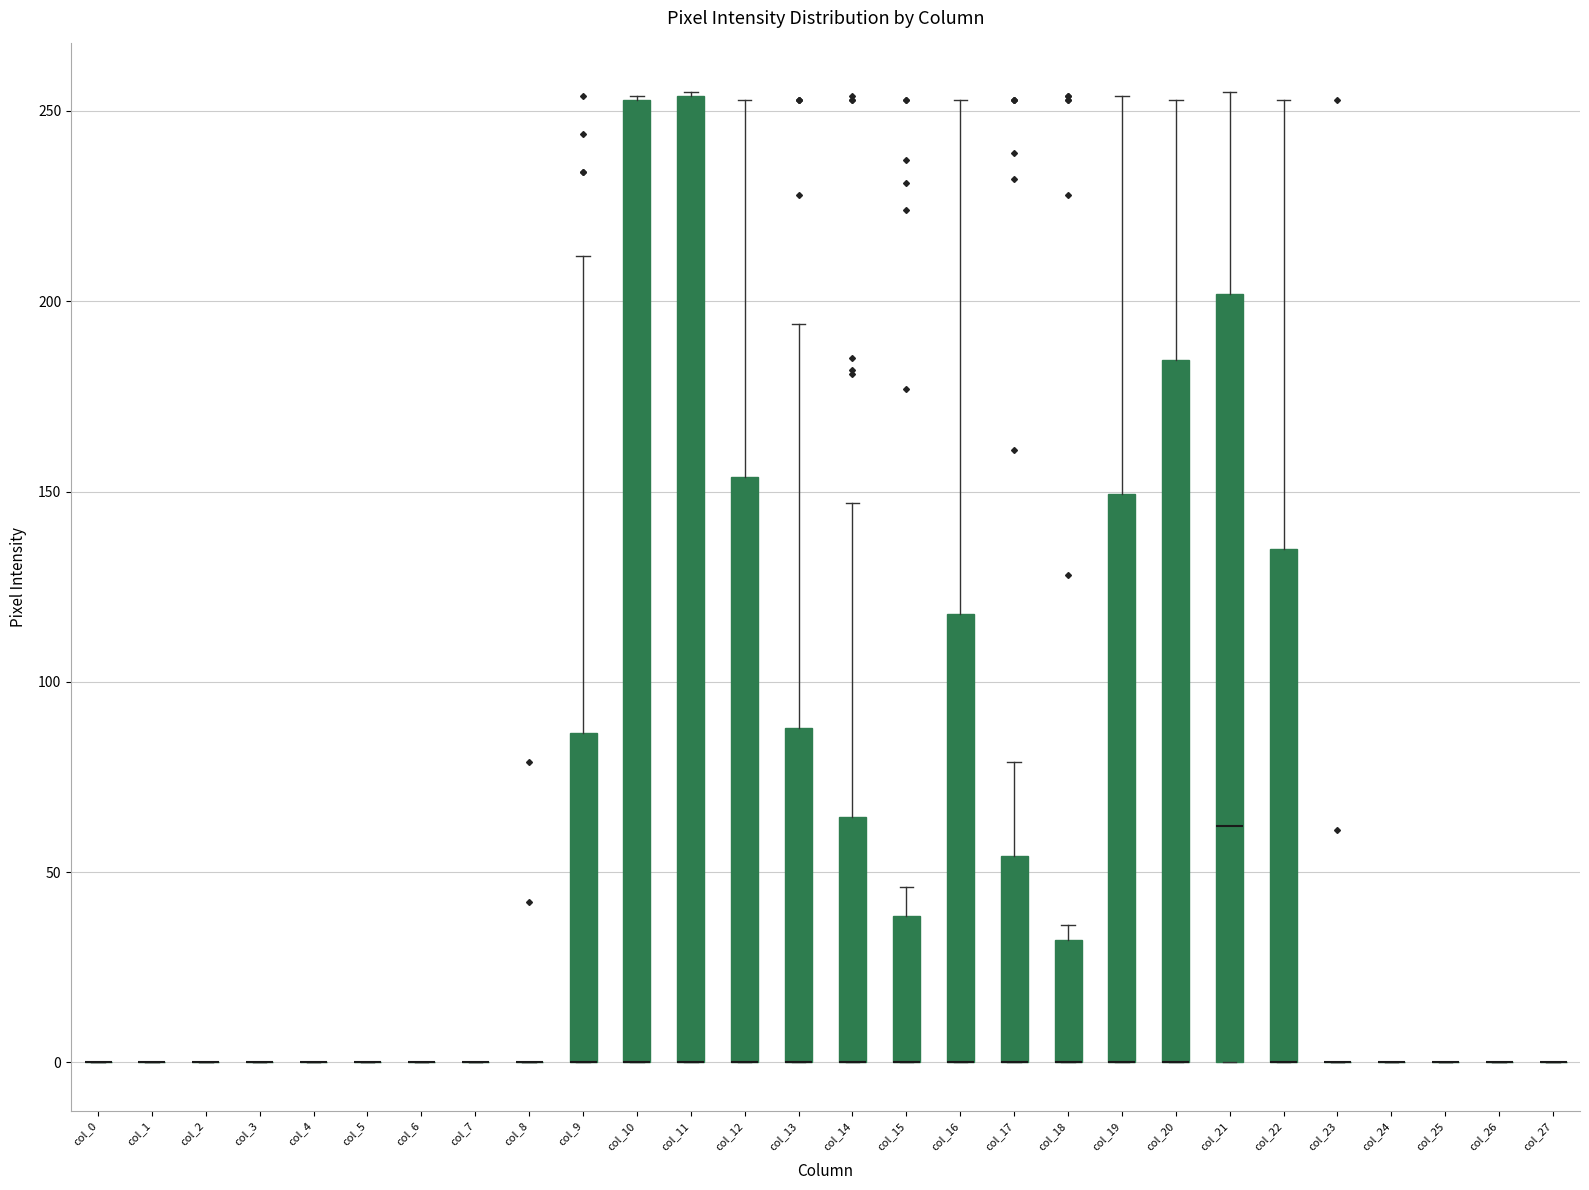

Reading left to right, read every box against the y-axis: the position of its median line, the range the box covers, and the ends of its whiskers. The values are not printed on the chart, so give them approximately, as read against the axis.

col_0: box collapsed to a line at 0, whiskers 0 to 0
col_1: box collapsed to a line at 0, whiskers 0 to 0
col_2: box collapsed to a line at 0, whiskers 0 to 0
col_3: box collapsed to a line at 0, whiskers 0 to 0
col_4: box collapsed to a line at 0, whiskers 0 to 0
col_5: box collapsed to a line at 0, whiskers 0 to 0
col_6: box collapsed to a line at 0, whiskers 0 to 0
col_7: box collapsed to a line at 0, whiskers 0 to 0
col_8: box collapsed to a line at 0, whiskers 0 to 0
col_9: median 0 (drawn on the box's lower edge), box 0 to 85, whiskers 0 to 210
col_10: median 0 (drawn on the box's lower edge), box 0 to 255, whiskers 0 to 255
col_11: median 0 (drawn on the box's lower edge), box 0 to 255, whiskers 0 to 255
col_12: median 0 (drawn on the box's lower edge), box 0 to 155, whiskers 0 to 255
col_13: median 0 (drawn on the box's lower edge), box 0 to 90, whiskers 0 to 195
col_14: median 0 (drawn on the box's lower edge), box 0 to 65, whiskers 0 to 145
col_15: median 0 (drawn on the box's lower edge), box 0 to 40, whiskers 0 to 45
col_16: median 0 (drawn on the box's lower edge), box 0 to 120, whiskers 0 to 255
col_17: median 0 (drawn on the box's lower edge), box 0 to 55, whiskers 0 to 80
col_18: median 0 (drawn on the box's lower edge), box 0 to 30, whiskers 0 to 35
col_19: median 0 (drawn on the box's lower edge), box 0 to 150, whiskers 0 to 255
col_20: median 0 (drawn on the box's lower edge), box 0 to 185, whiskers 0 to 255
col_21: median 60, box 0 to 200, whiskers 0 to 255
col_22: median 0 (drawn on the box's lower edge), box 0 to 135, whiskers 0 to 255
col_23: box collapsed to a line at 0, whiskers 0 to 0
col_24: box collapsed to a line at 0, whiskers 0 to 0
col_25: box collapsed to a line at 0, whiskers 0 to 0
col_26: box collapsed to a line at 0, whiskers 0 to 0
col_27: box collapsed to a line at 0, whiskers 0 to 0